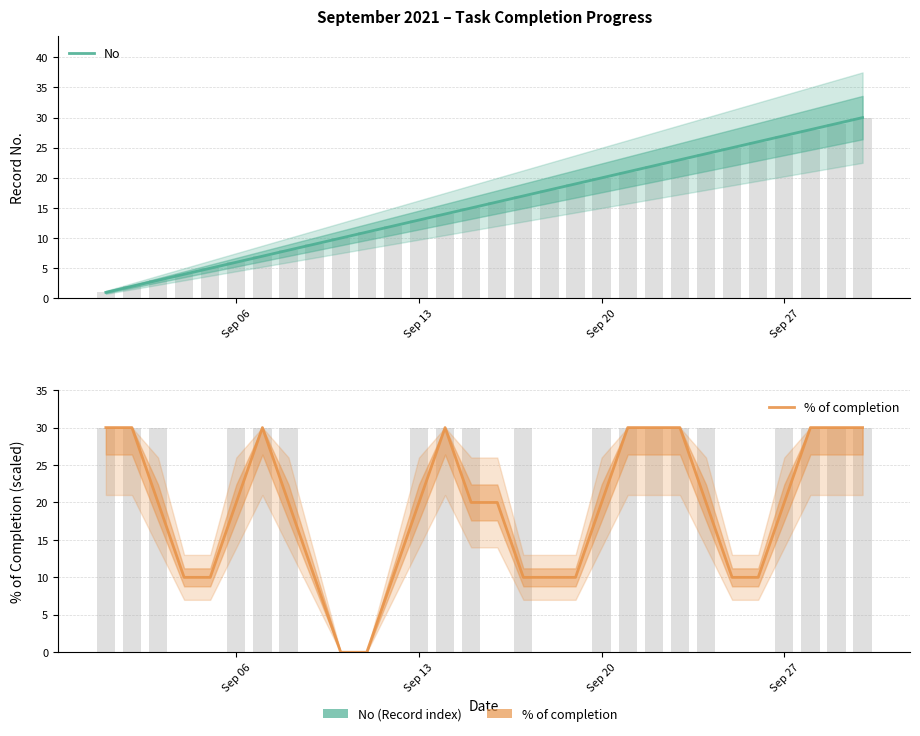

What is the difference between the maximum and second lowest values in the No series?

28.0